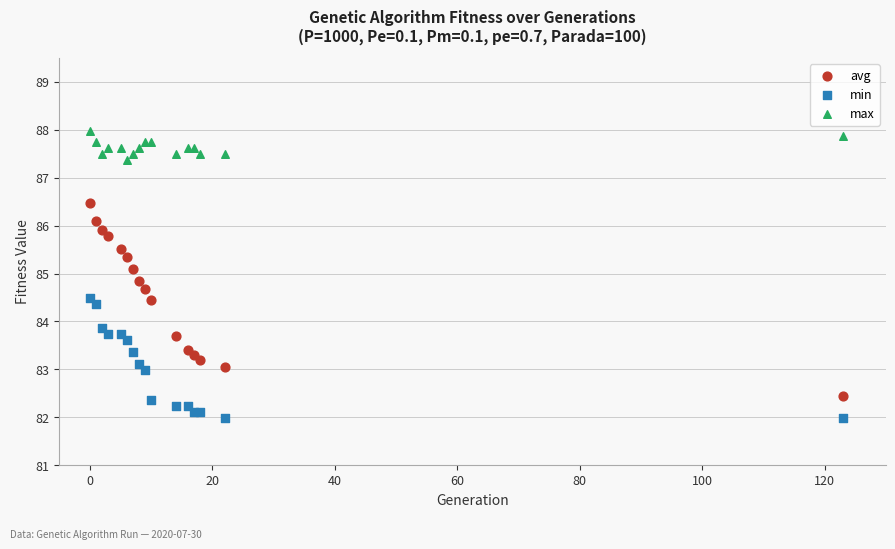

Which series reaches the minimum Y coordinate?

min